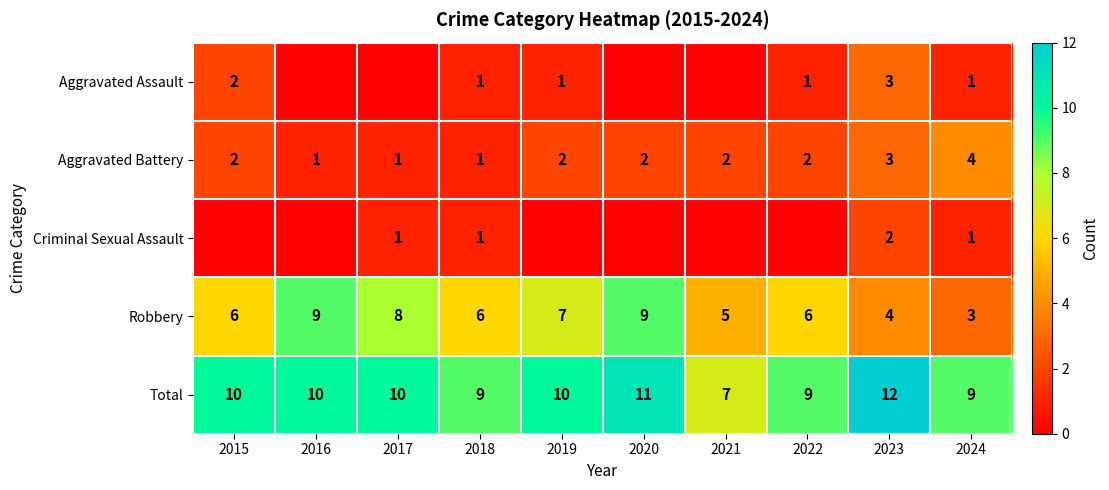

What is the difference between the maximum and minimum values in the Aggravated Battery series?

3